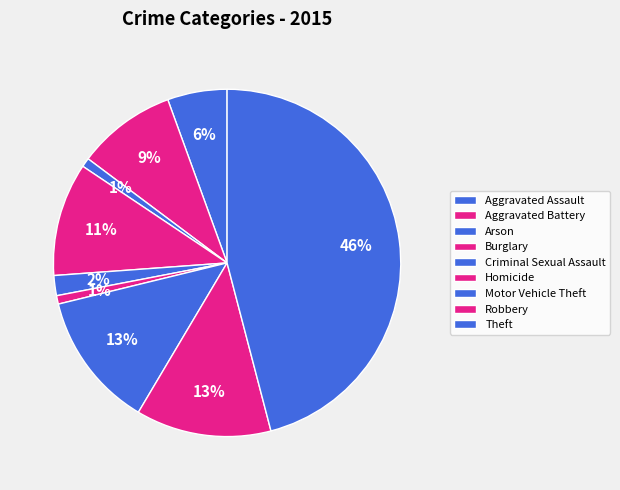

The Homicide slice represents 1% of the pie. True or false?

True